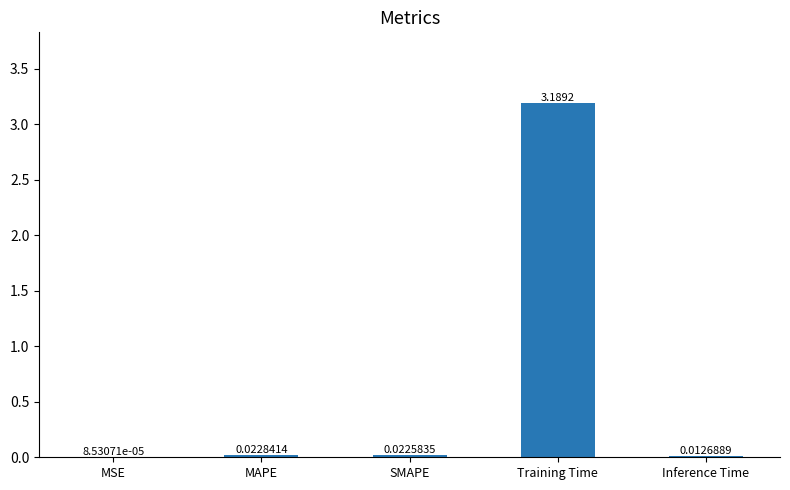

What is the sum of all values?

3.2